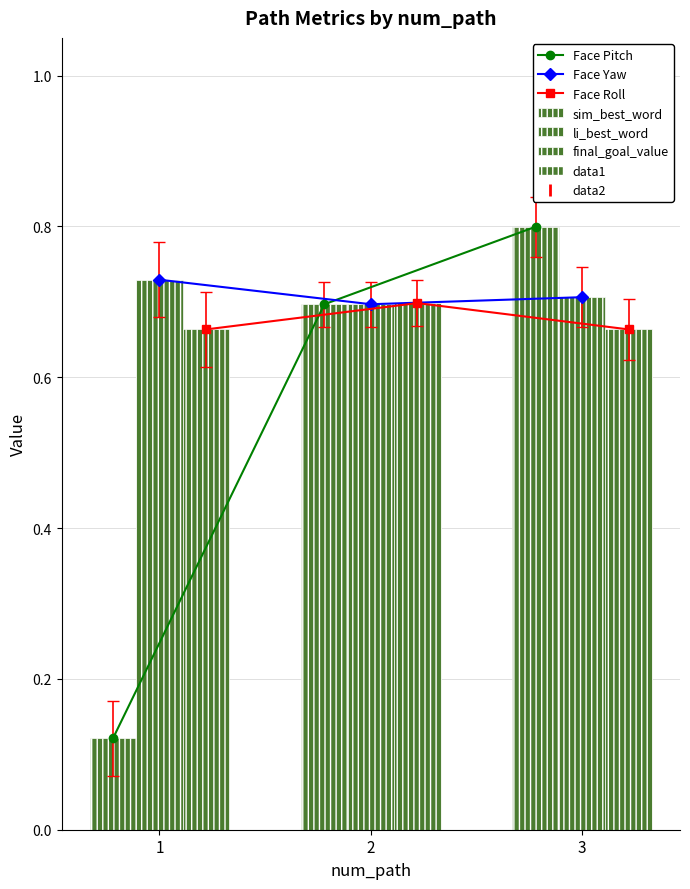

Which series changed the most between 1 and 2?

Face Pitch